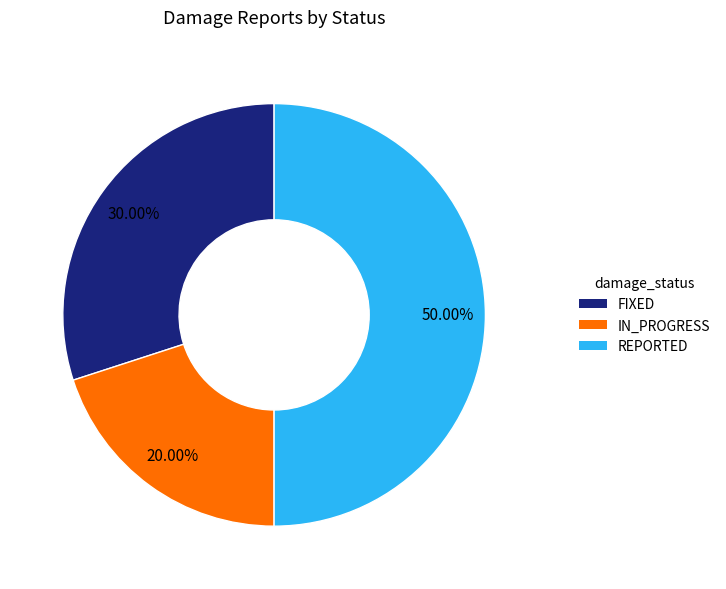

Count the number of slices in the pie.

3